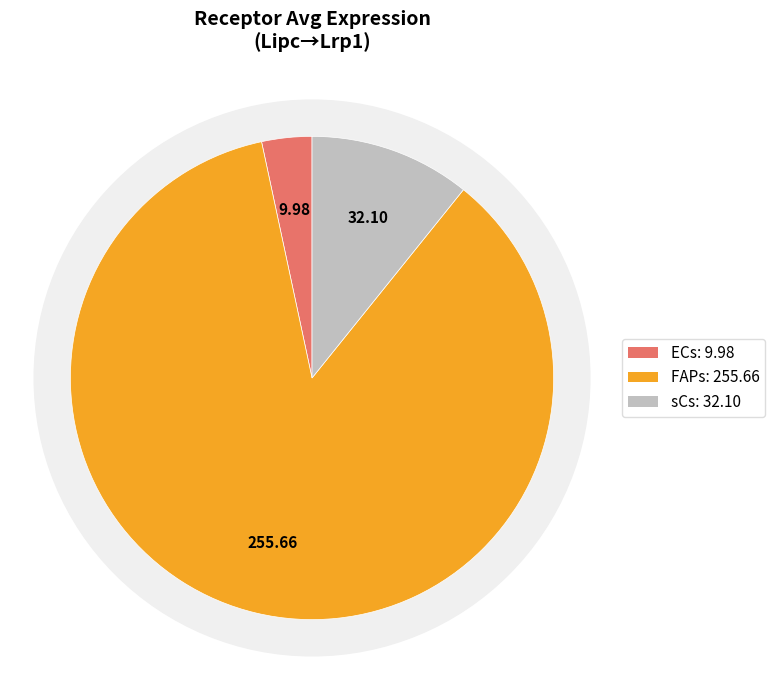

Does sCs represent more than half of the total?

No